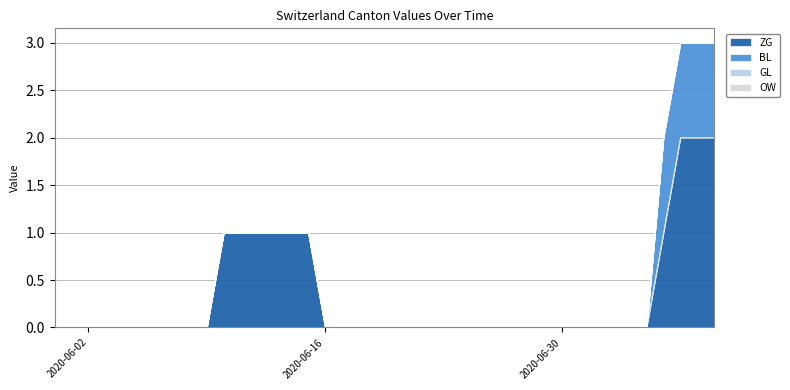

Rank the categories by BL value from lowest to highest.

2020-05-31, 2020-06-01, 2020-06-02, 2020-06-03, 2020-06-04, 2020-06-05, 2020-06-06, 2020-06-07, 2020-06-08, 2020-06-09, 2020-06-10, 2020-06-11, 2020-06-12, 2020-06-13, 2020-06-14, 2020-06-15, 2020-06-16, 2020-06-17, 2020-06-18, 2020-06-19, 2020-06-20, 2020-06-21, 2020-06-22, 2020-06-23, 2020-06-24, 2020-06-25, 2020-06-26, 2020-06-27, 2020-06-28, 2020-06-29, 2020-06-30, 2020-07-01, 2020-07-02, 2020-07-03, 2020-07-04, 2020-07-05, 2020-07-06, 2020-07-07, 2020-07-08, 2020-07-09